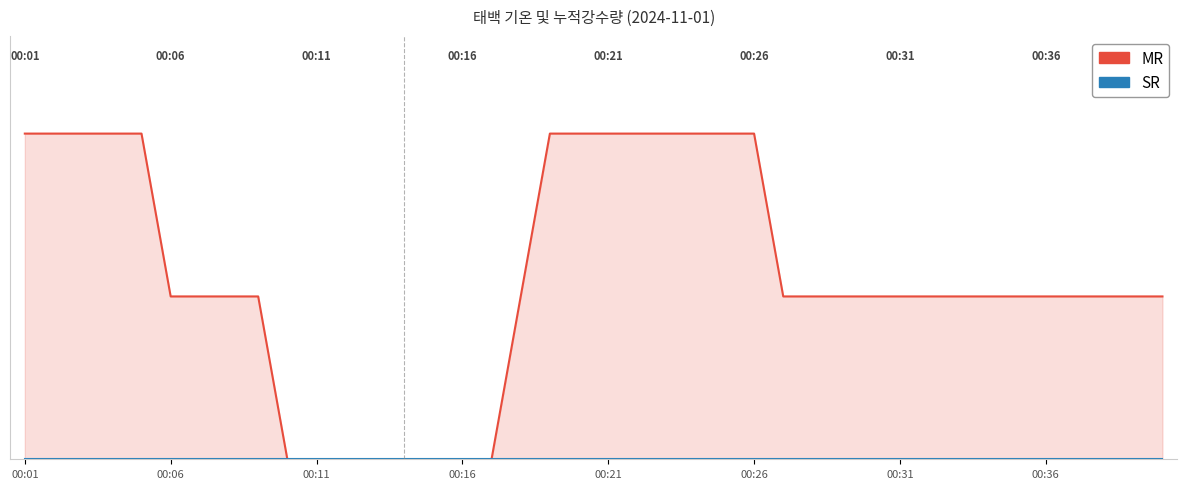

Which series changed the most between 14 and 33?

기온(°C) [MR]